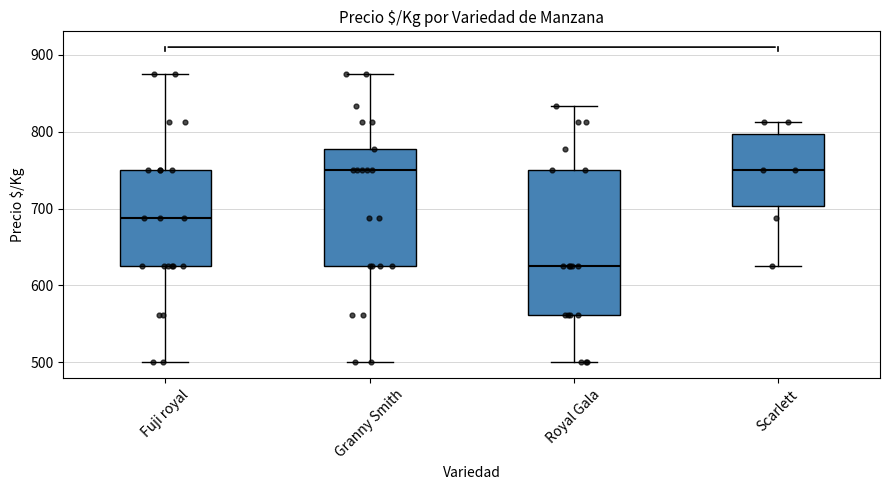

Reading left to right, transcribe this box plot: for each box, give where its median line is, the range the box spans, and where its two whiskers end, as read against the y-axis. The values are not printed on the chart, so give them approximately, as read against the axis.

Fuji royal: median 690, box 630 to 750, whiskers 500 to 880
Granny Smith: median 750, box 630 to 780, whiskers 500 to 880
Royal Gala: median 630, box 560 to 750, whiskers 500 to 830
Scarlett: median 750, box 700 to 800, whiskers 630 to 810